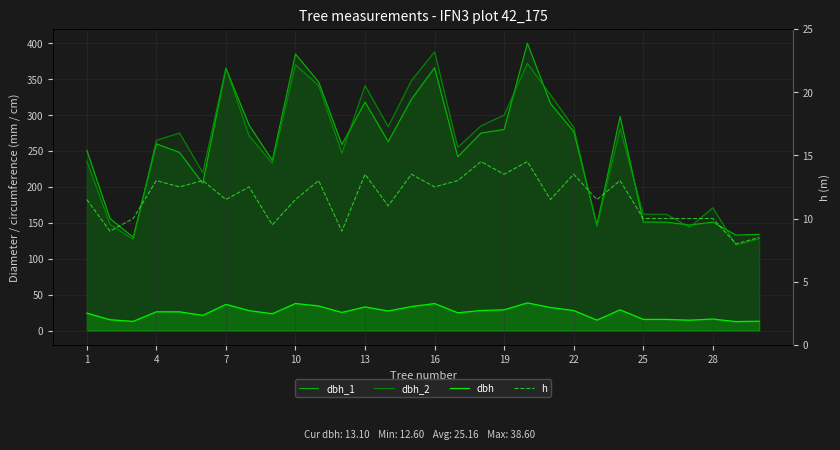

How many data points in h are above 11?

19